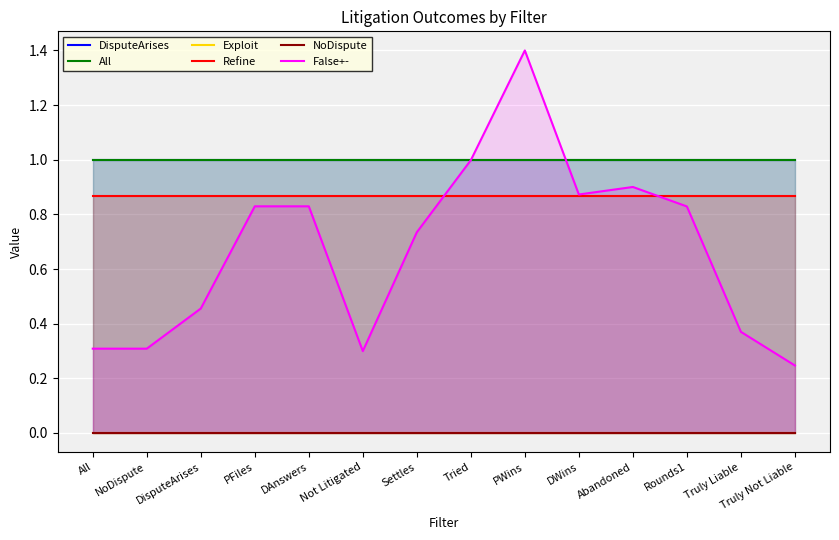

Which series has the widest spread of values?

False+-